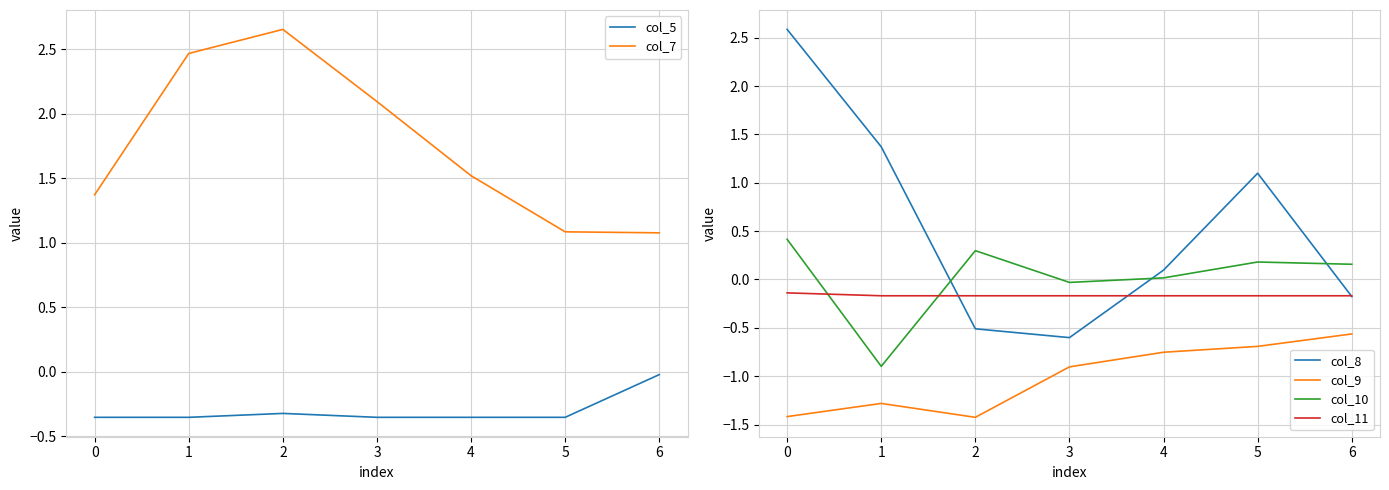

Reading left to right, transcribe all the data shown in this chart.

col_5: -0.4	-0.4	-0.3	-0.4	-0.4	-0.4	-0.0
col_7: 1.4	2.5	2.7	2.1	1.5	1.1	1.1
col_8: 2.6	1.4	-0.5	-0.6	0.1	1.1	-0.2
col_9: -1.4	-1.3	-1.4	-0.9	-0.8	-0.7	-0.6
col_10: 0.4	-0.9	0.3	-0.0	0.0	0.2	0.2
col_11: -0.1	-0.2	-0.2	-0.2	-0.2	-0.2	-0.2